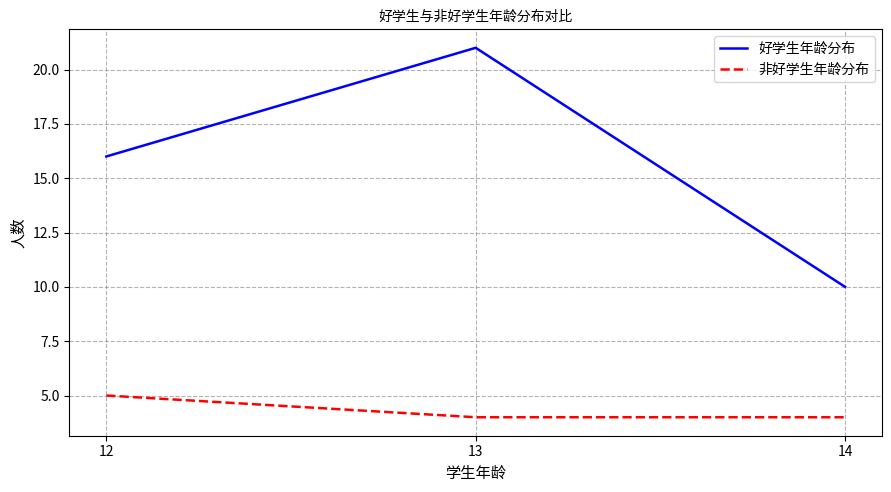

The 好学生年龄分布 series shows 8 at 13. True or false?

False